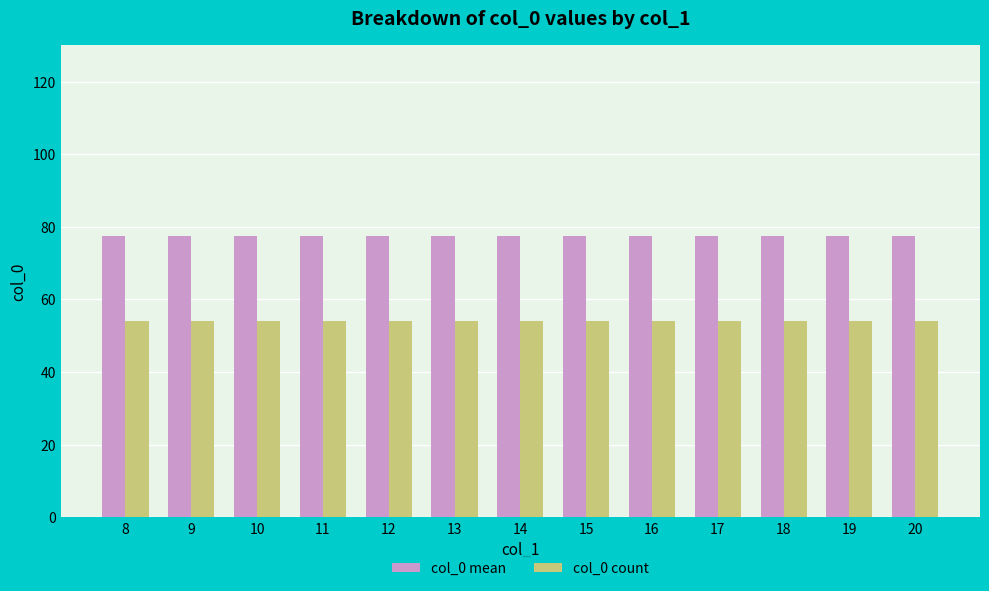

What are all the series names shown in the legend?

col_0 mean, col_0 count